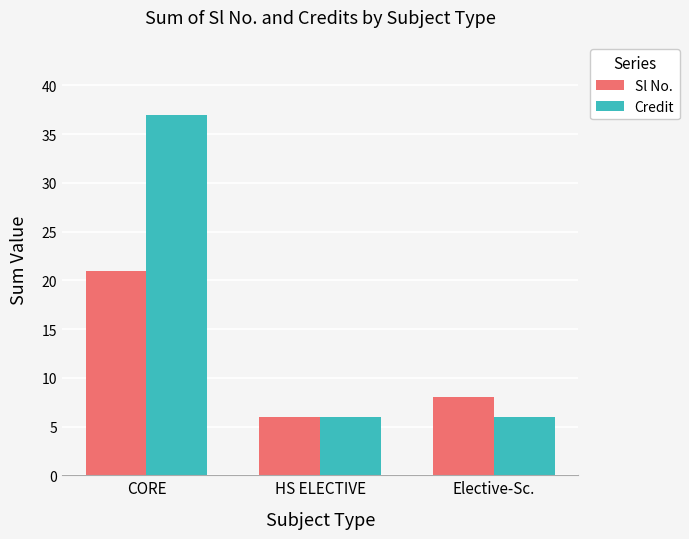

Reading right to left, what are all the values shown in this chart?

Sl No.: 8	6	21
Credit: 6	6	37